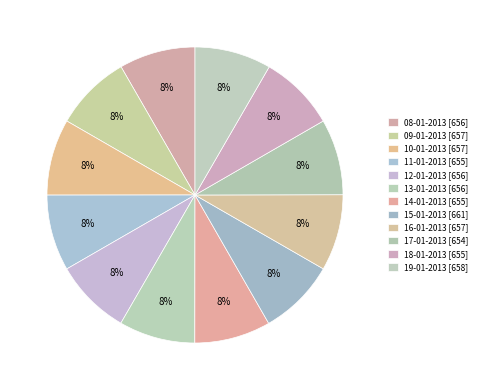

What percentage is the 12-01-2013 slice, to the nearest percent?

8%